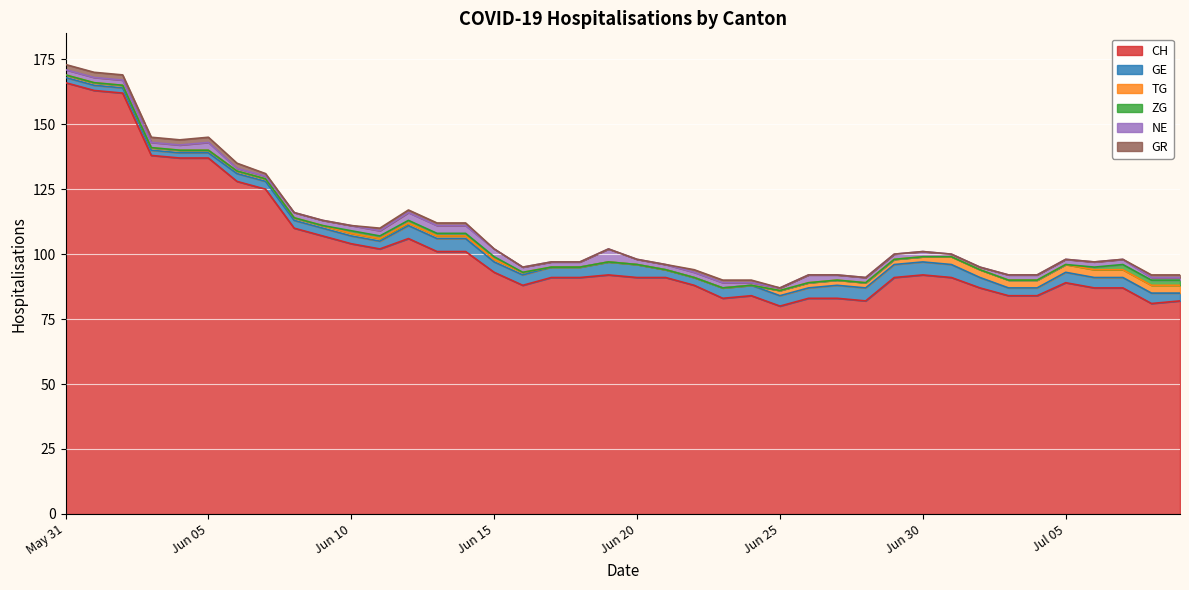

True or false: CH and NE cross at least once.

False